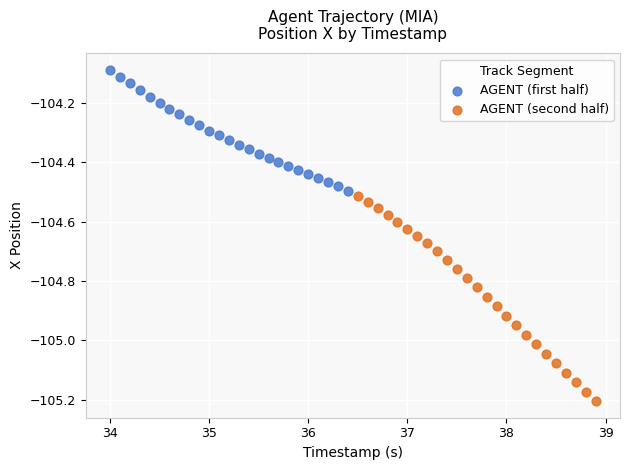

Which series has the widest spread of Y values?

AGENT (second half)